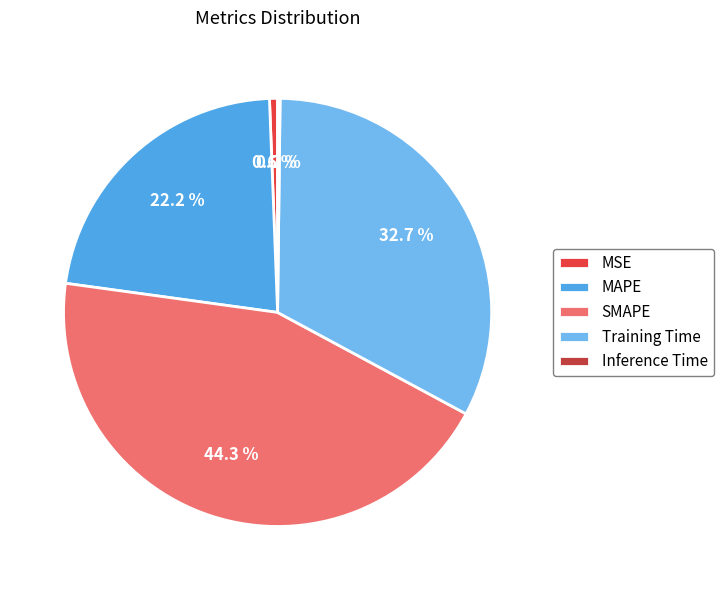

Is it true that MSE is 11% of the pie?

False